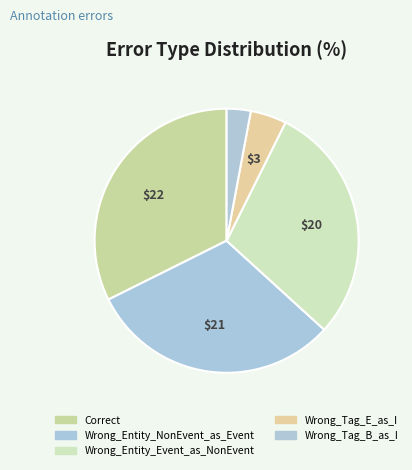

To the nearest percent, what portion does Wrong_Tag_E_as_I represent?

4%